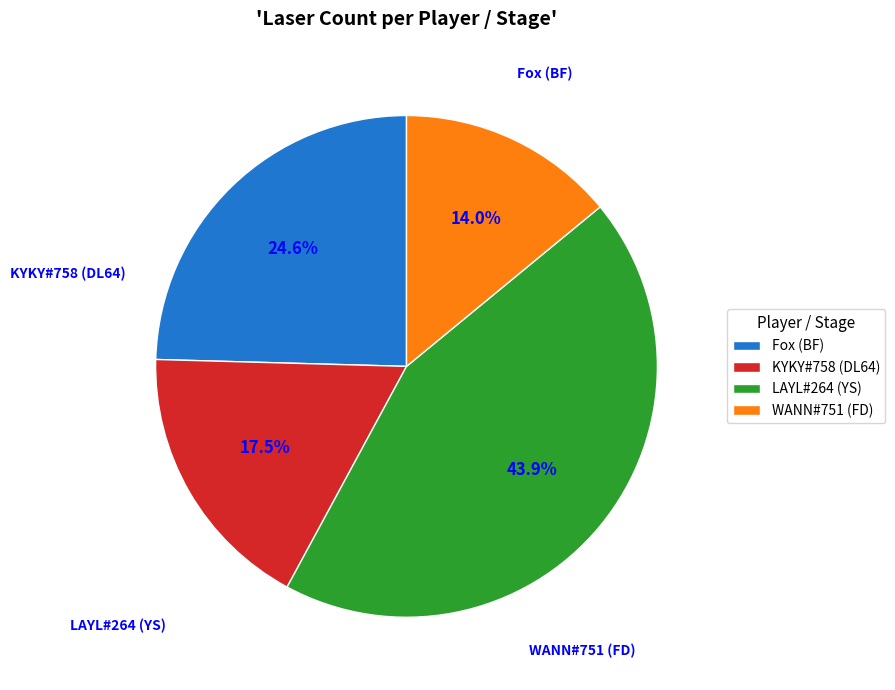

Is it true that LAYL#264 (YS) is 31% of the pie?

False